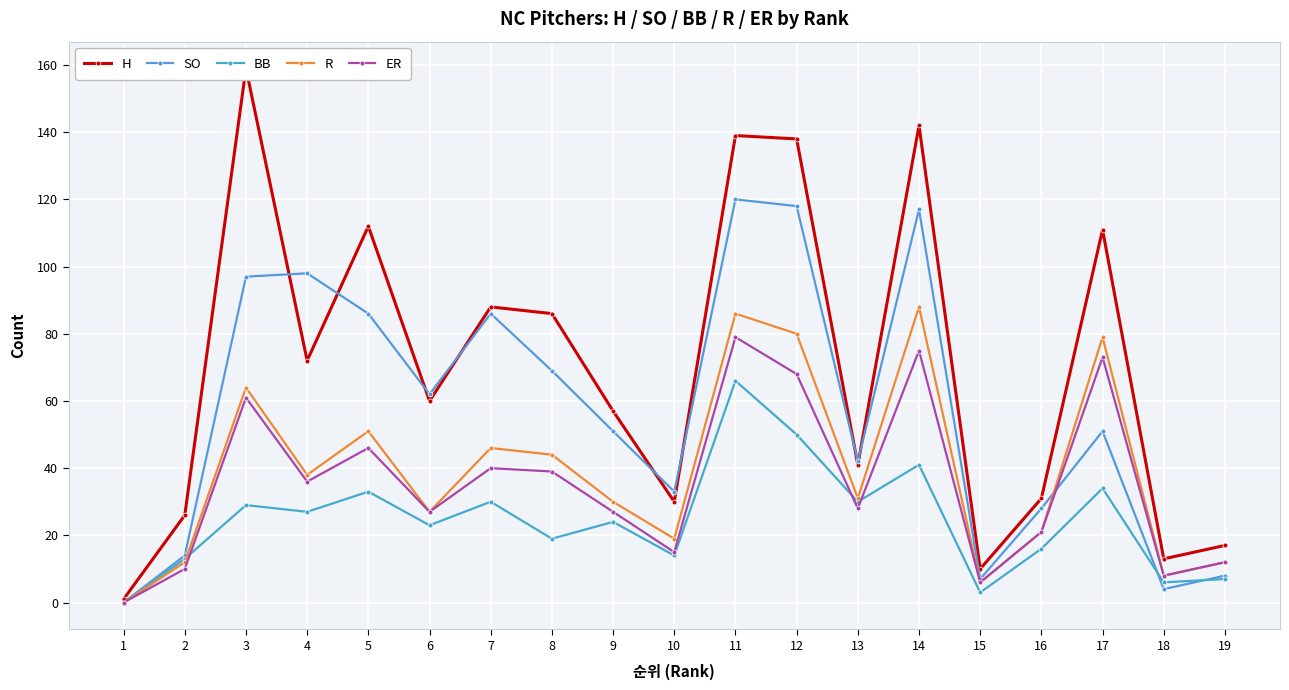

What is the sum of the ER values at 17 and 19?

85